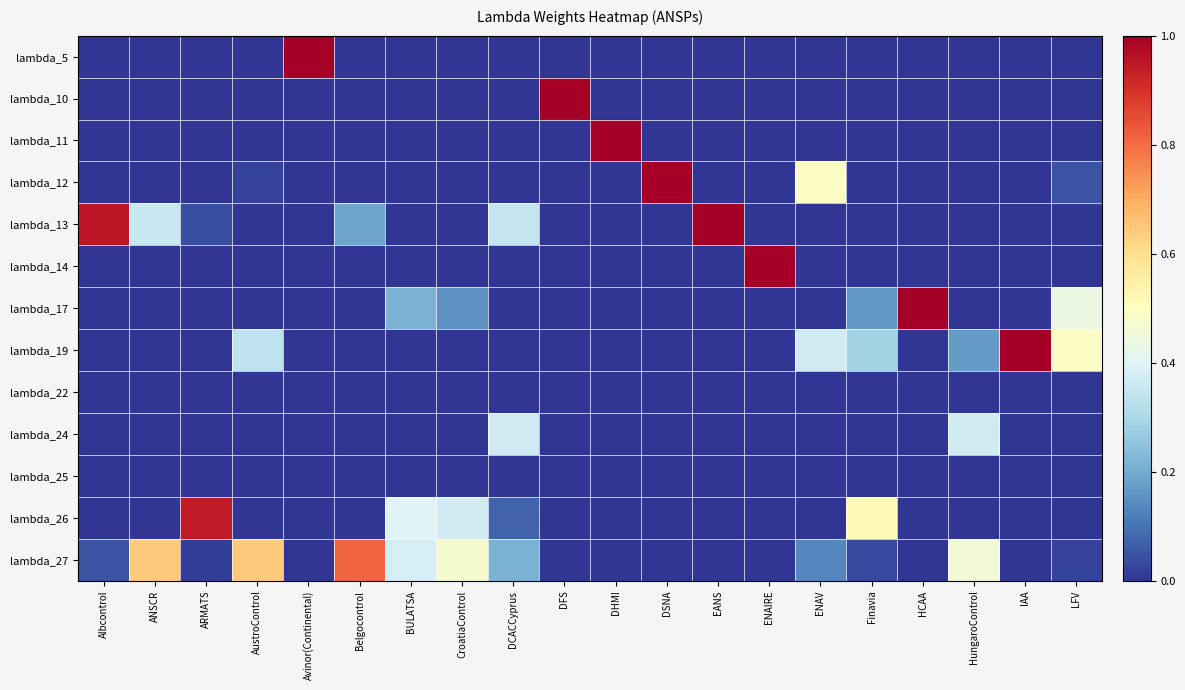

What is the total value across all series at CroatiaControl?

1.0